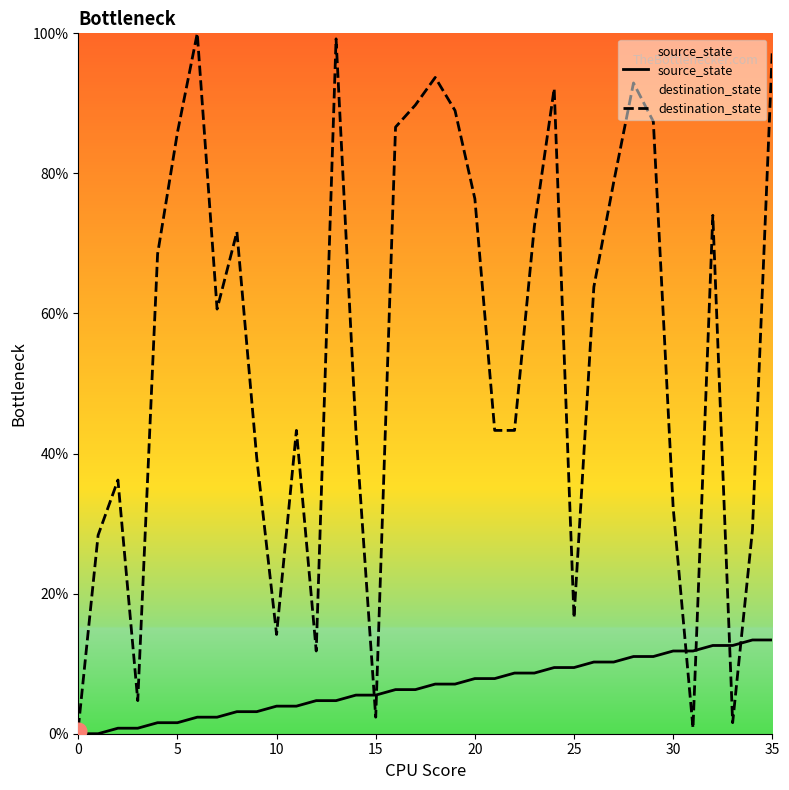

True or false: destination_state has a value of 29.1 at 34.

True